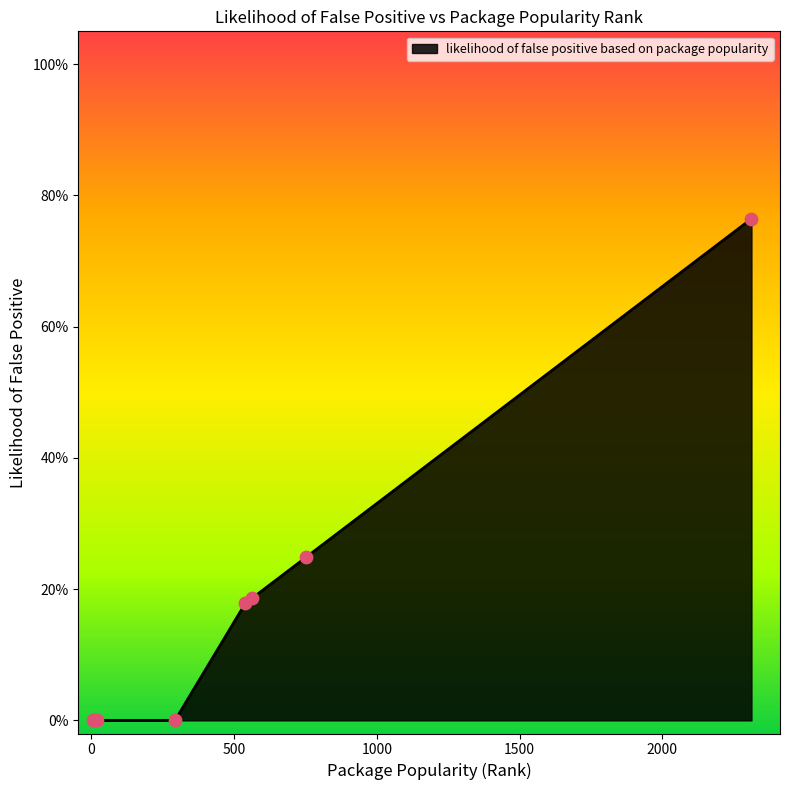

Is this an area chart (filled region under the line)?

Yes